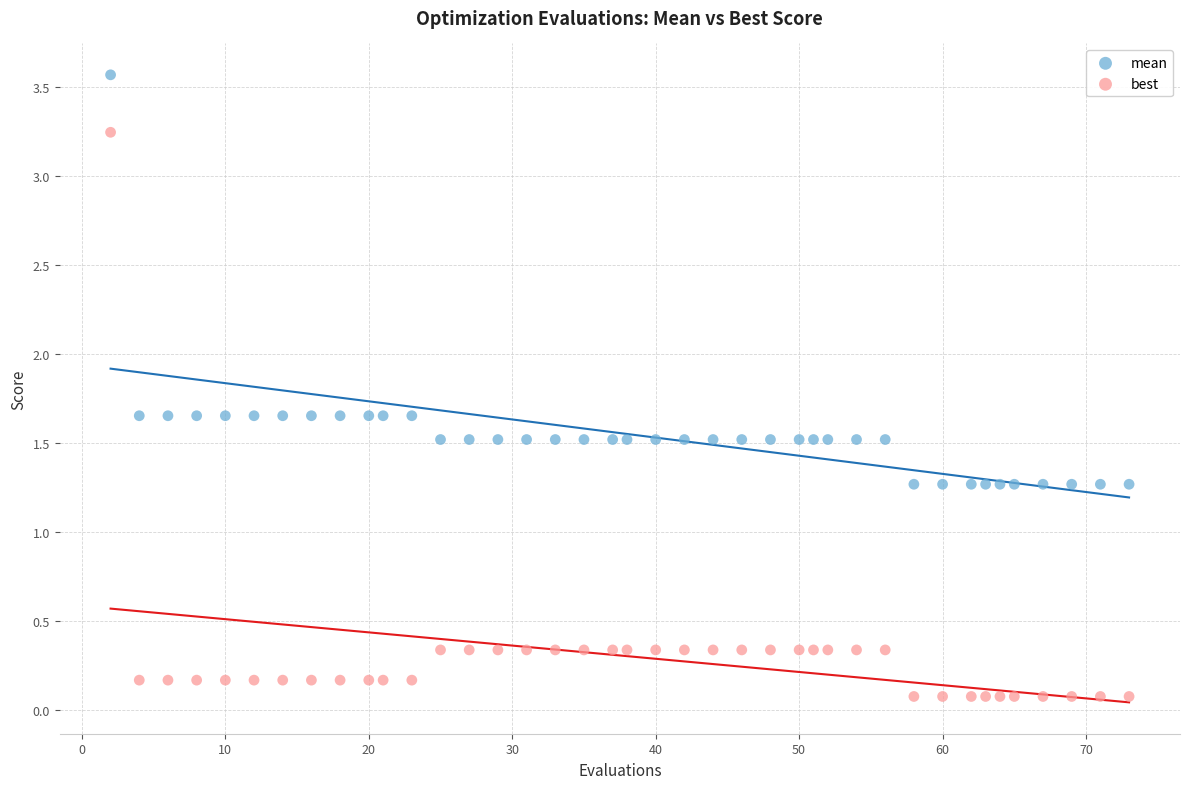

Which series contains the highest Y value?

mean